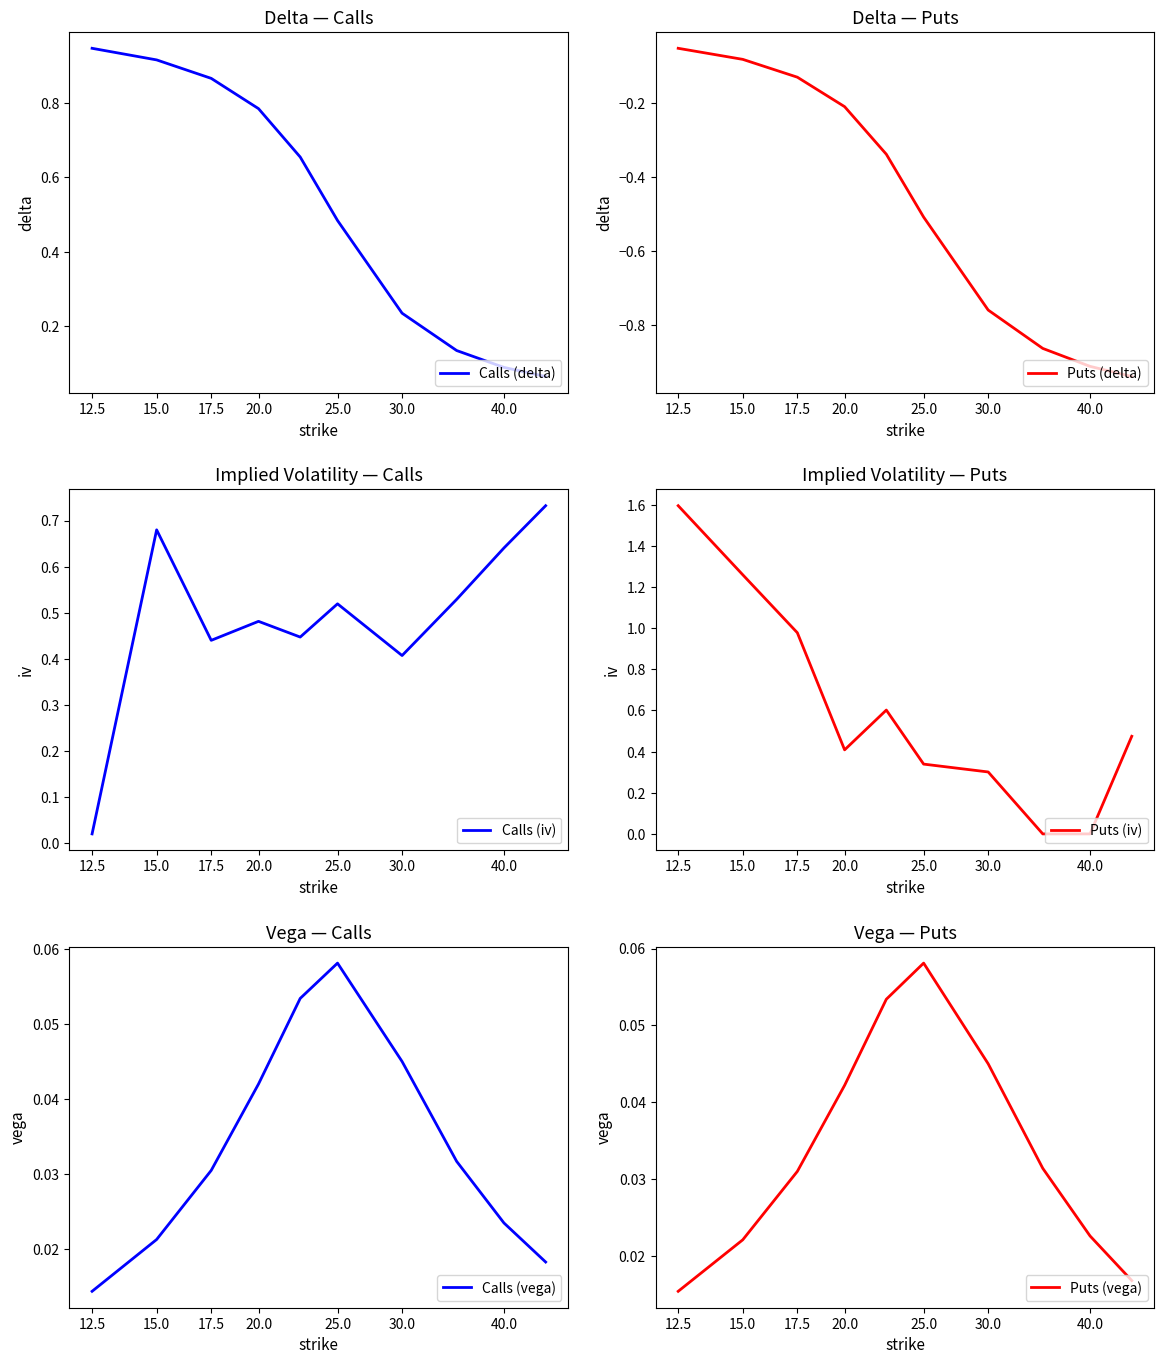

Is it true that Puts (vega) equals 0.1 at 25.0?

True